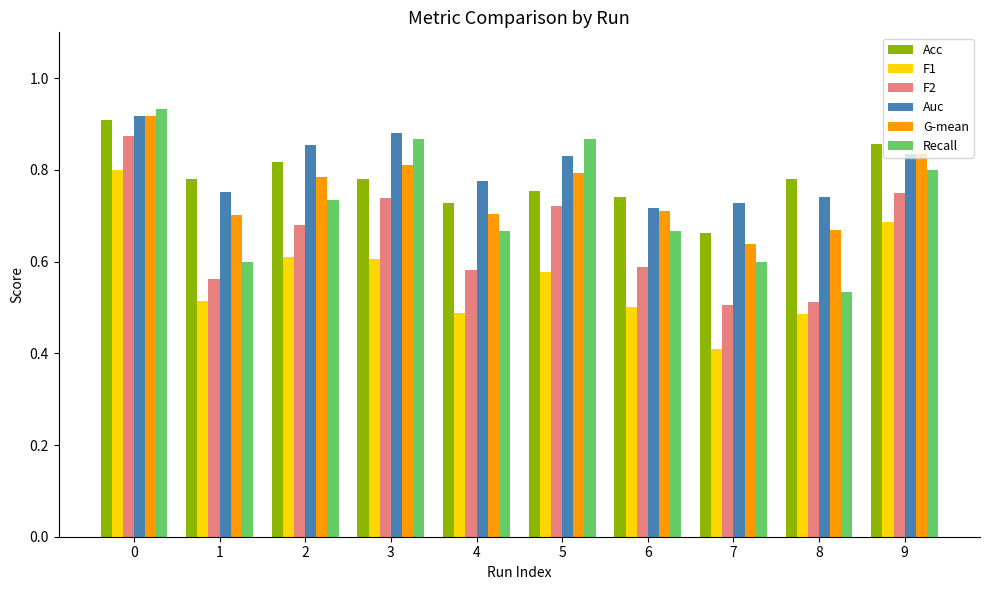

What are all the series names shown in the legend?

Acc, F1, F2, Auc, G-mean, Recall